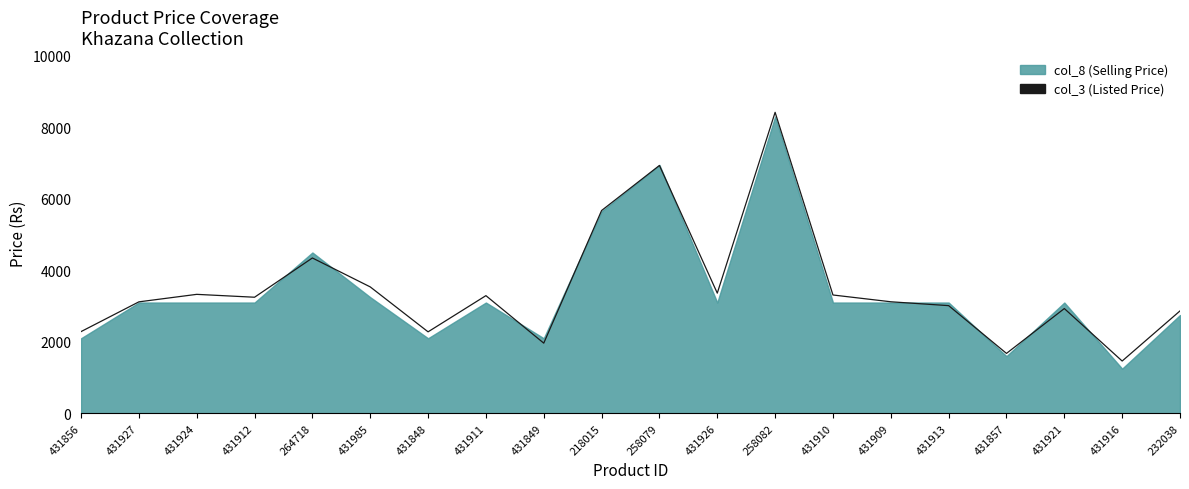

Is it true that the value at 258082 is 8420.9?

True